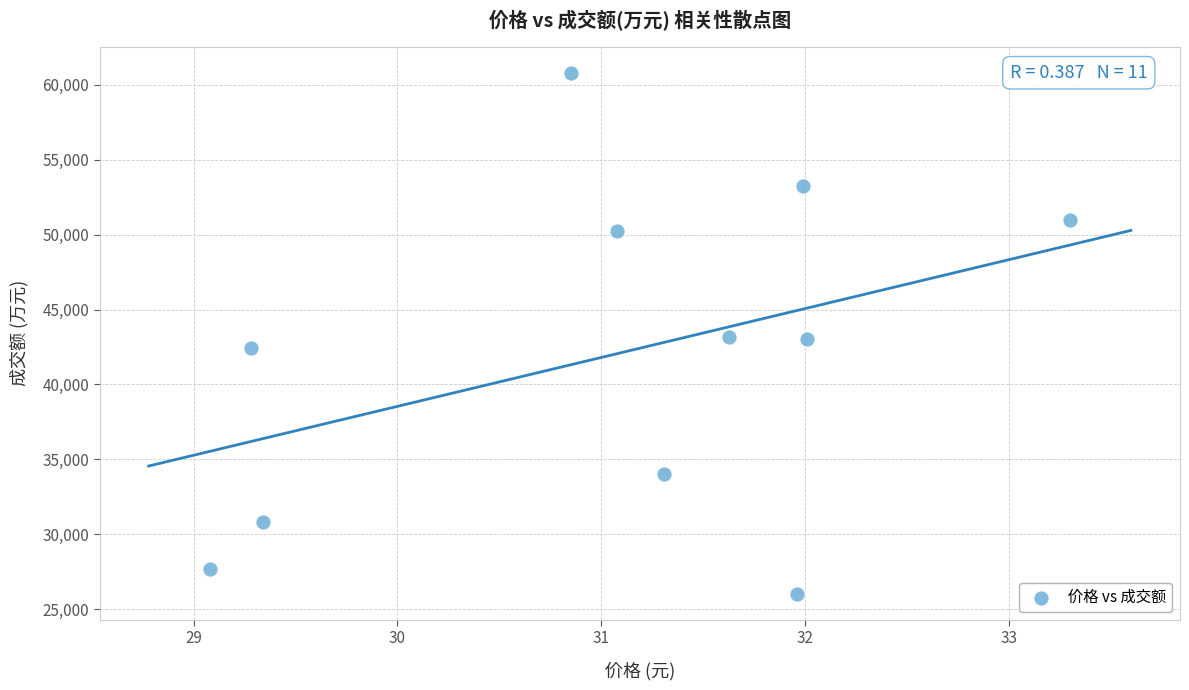

What is the range of Y values (max minus min)?

34803